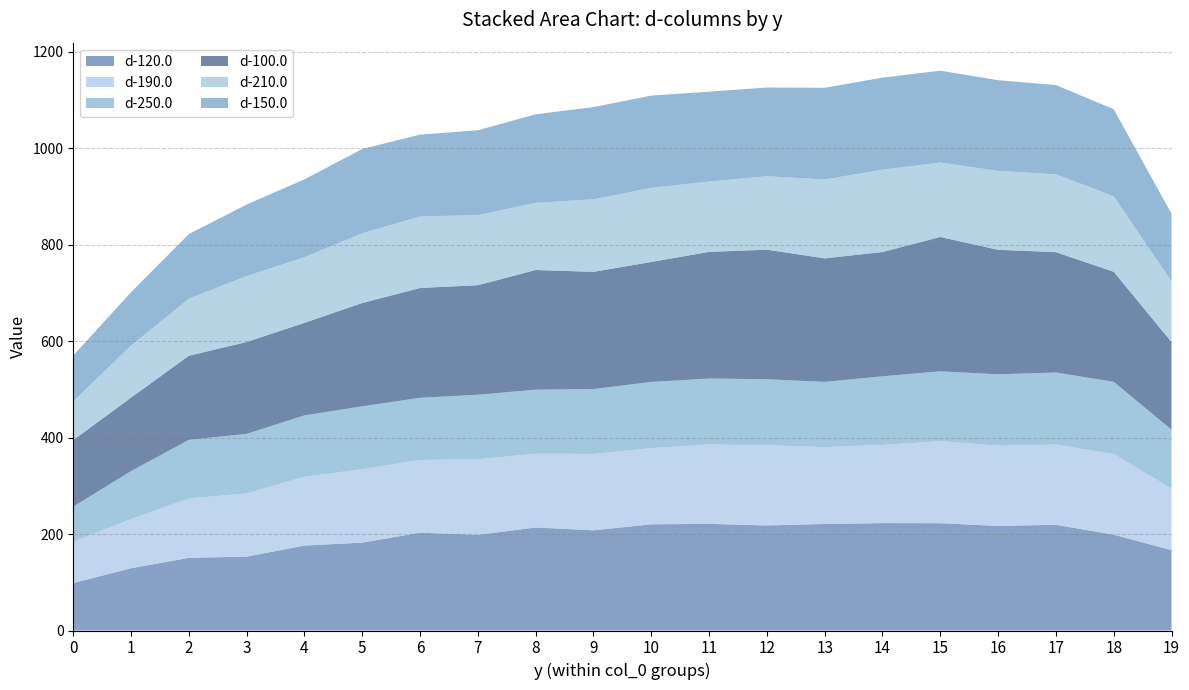

What is the total value across all series at 11?

1116.9